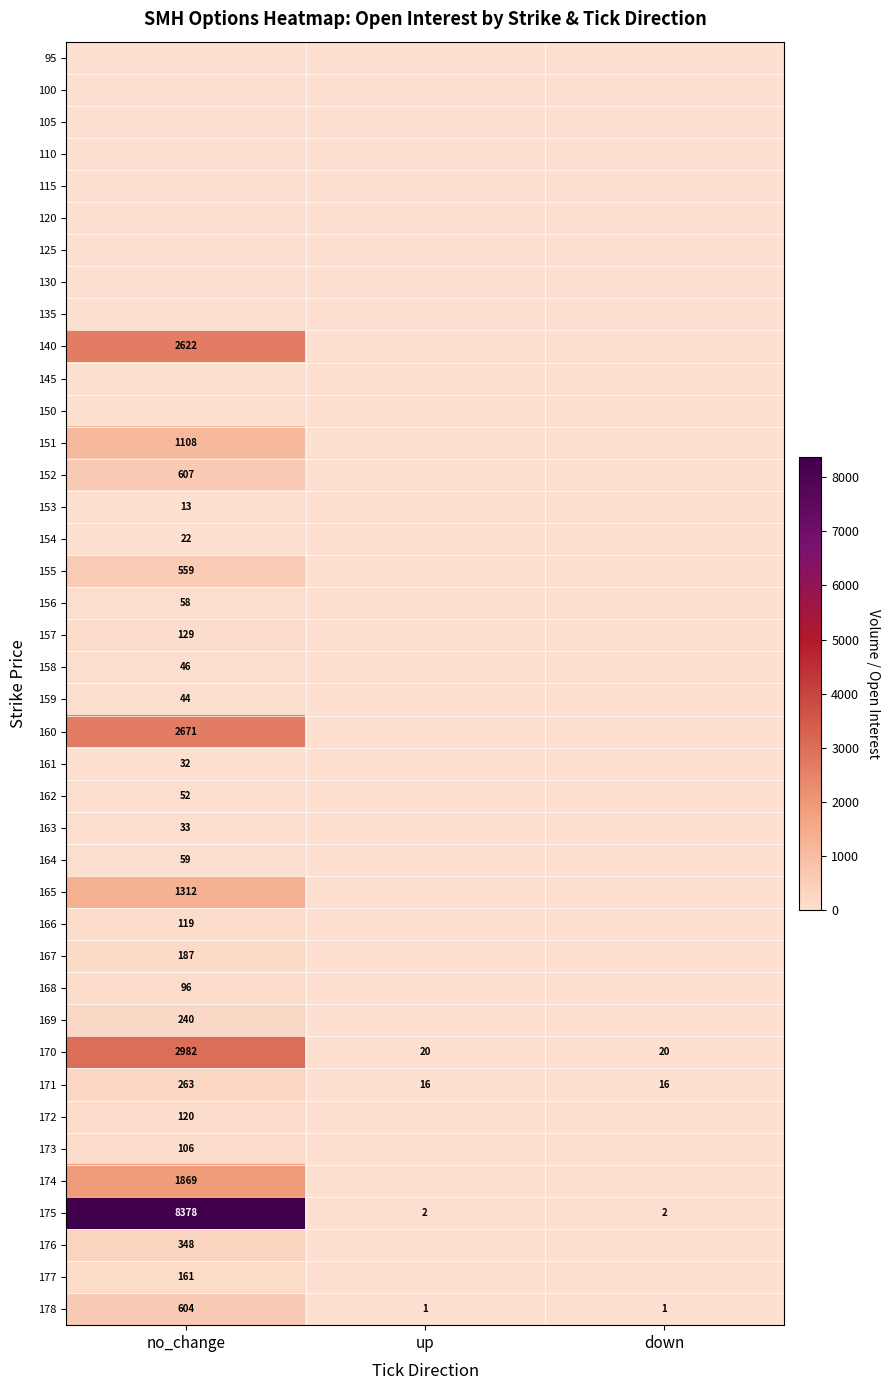

Is the value of 151 at no_change greater than the value of 160 at no_change?

No